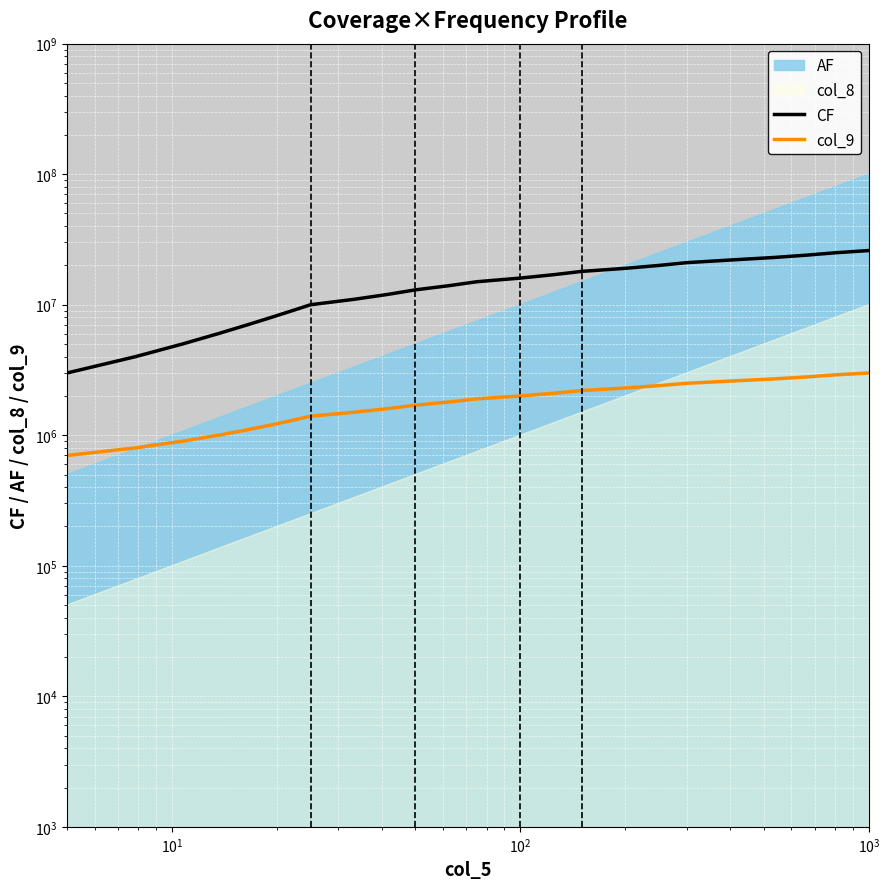

Rank the series by their average value, from highest to lowest.

CF, col_9